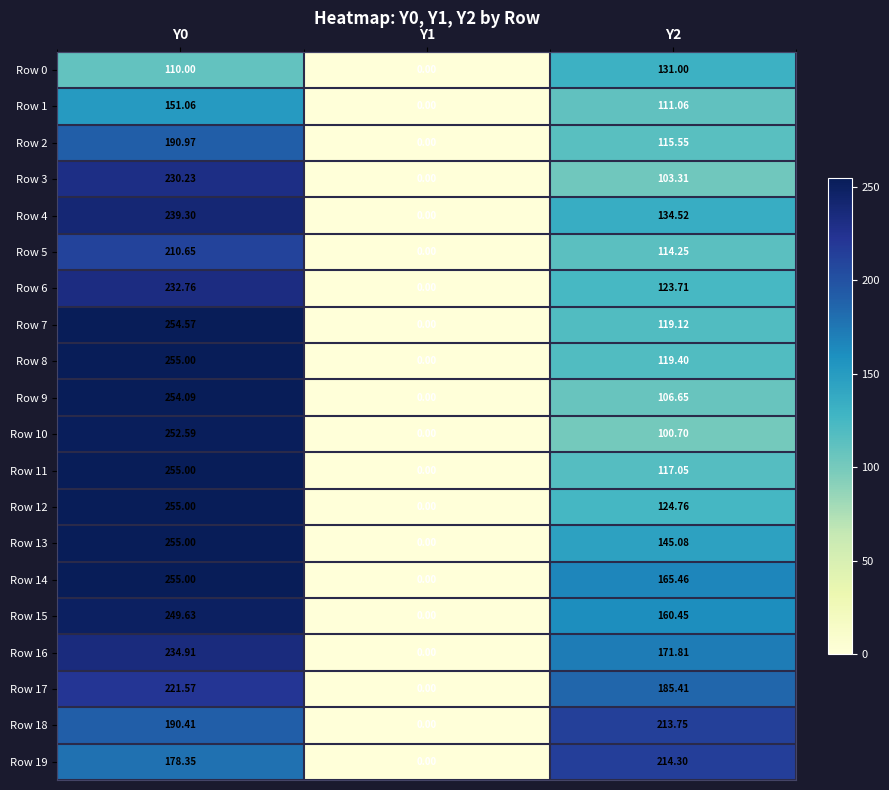

Which category has the highest value across all series?

Y0